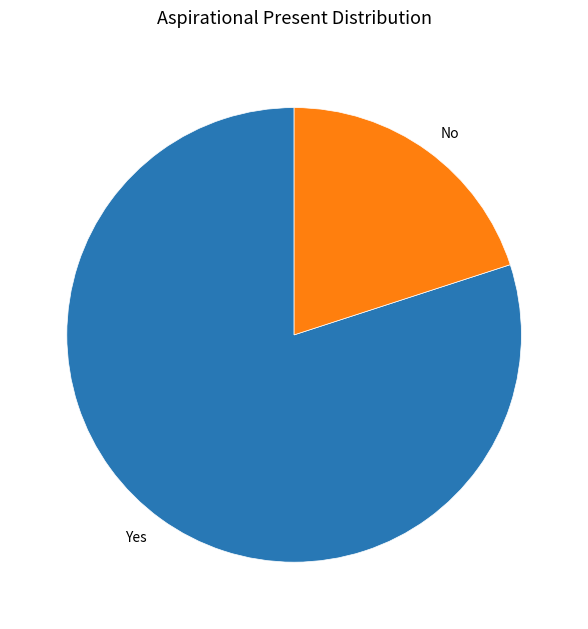

Which category has the biggest portion of the pie?

Yes